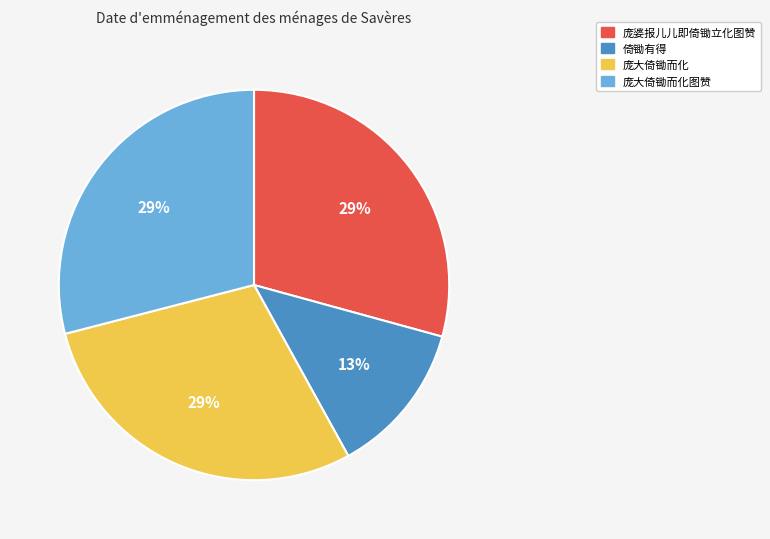

What is the smallest slice in the pie chart?

倚锄有得